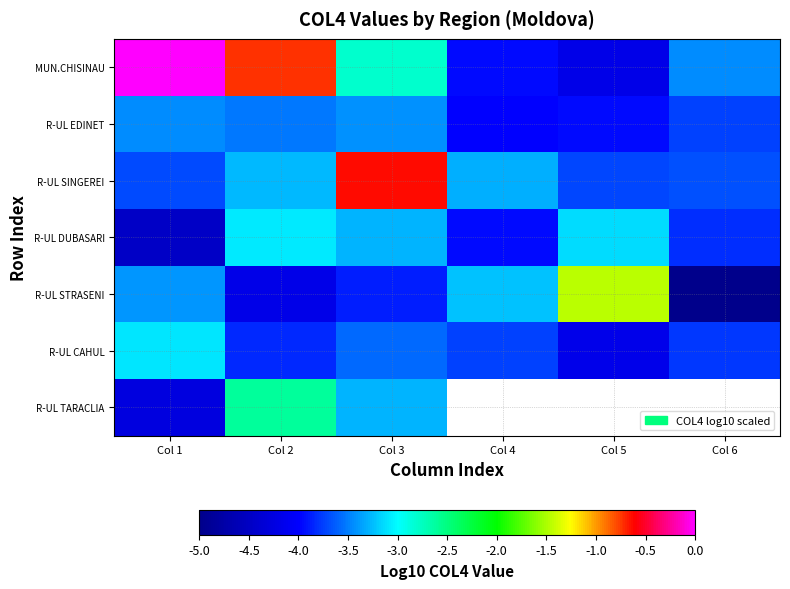

Where is R-UL SINGEREI nearest to the value -2?

Col 2